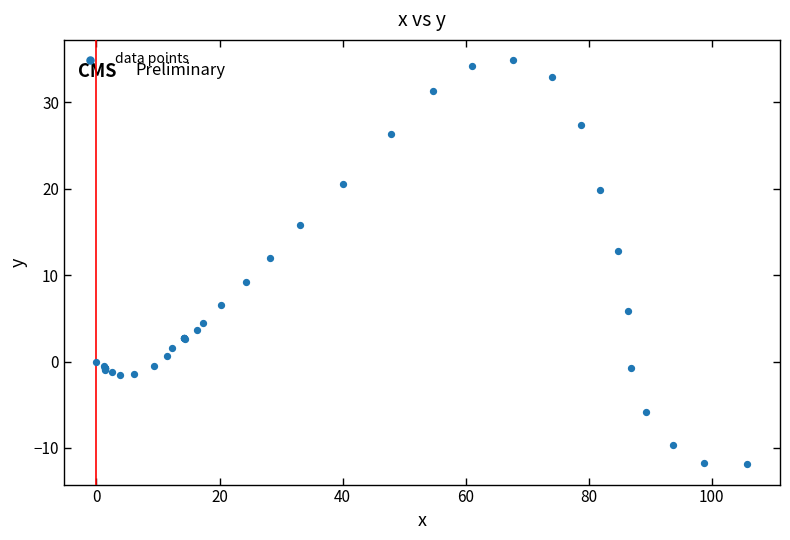

What Y value in the scatter plot is closest to 11?

12.0